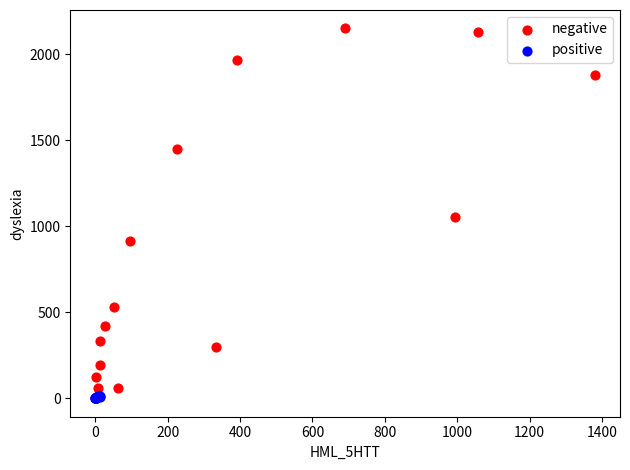

Which series reaches the maximum Y coordinate?

negative